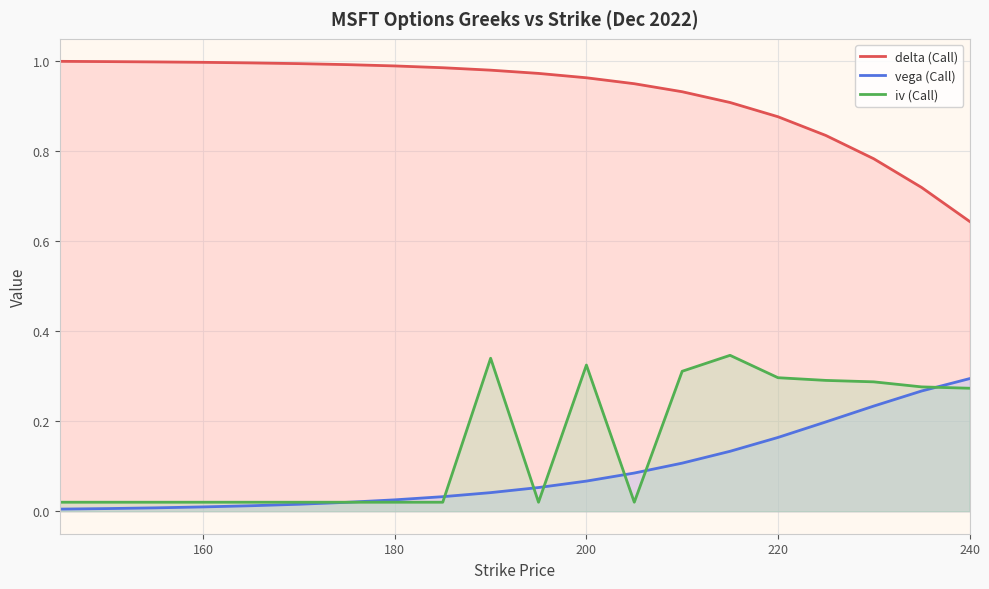

Between 180 and 220, which series saw the biggest shift?

iv (Call)